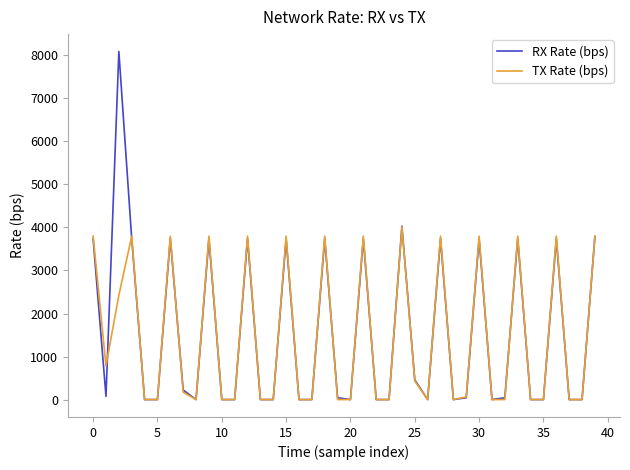

What is the highest value of the RX Rate (bps) series?

8088